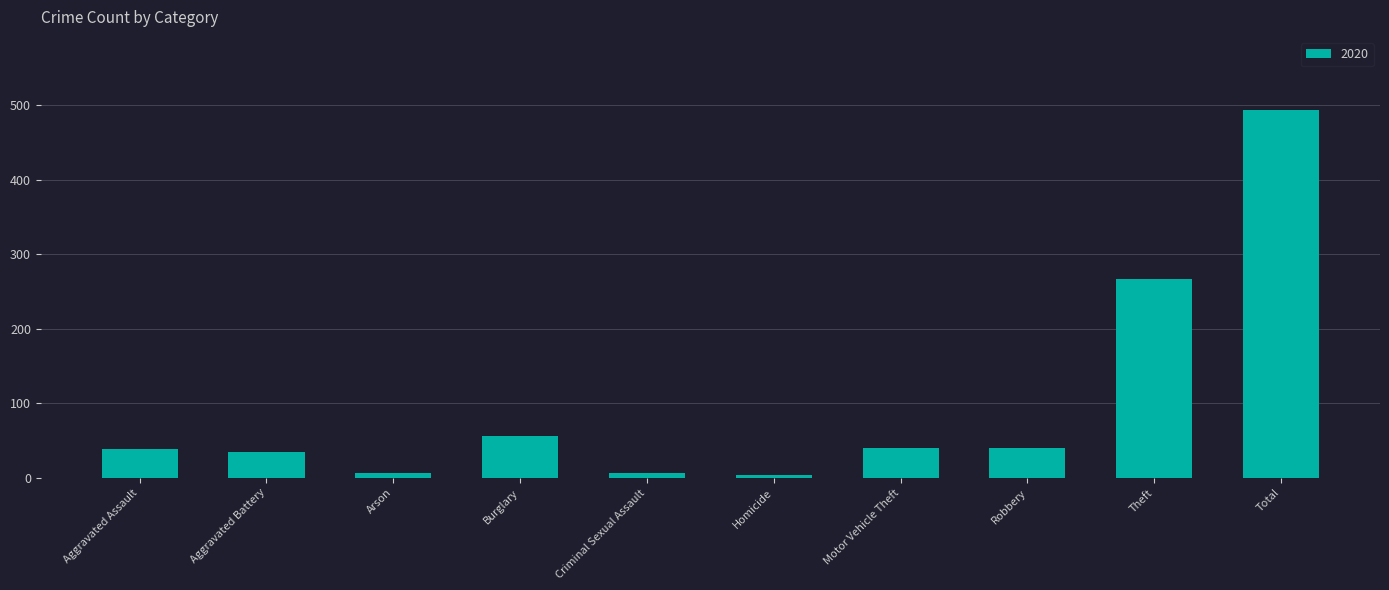

What is the approximate value at Total?

493